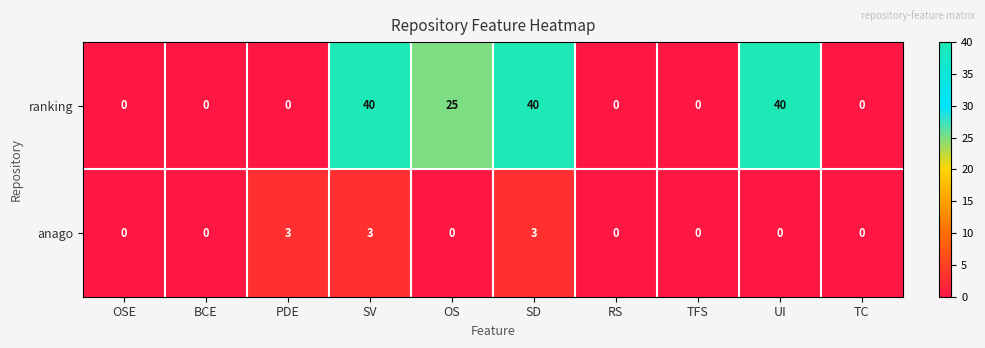

Which series has the largest total across all categories?

ranking